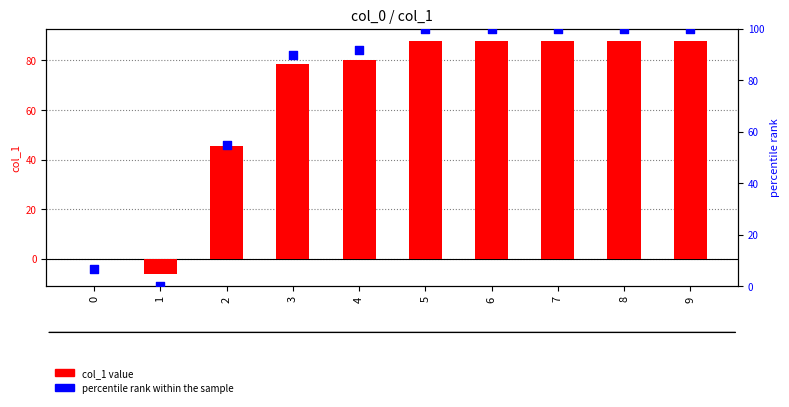

Which series reaches the maximum Y coordinate?

percentile rank within the sample